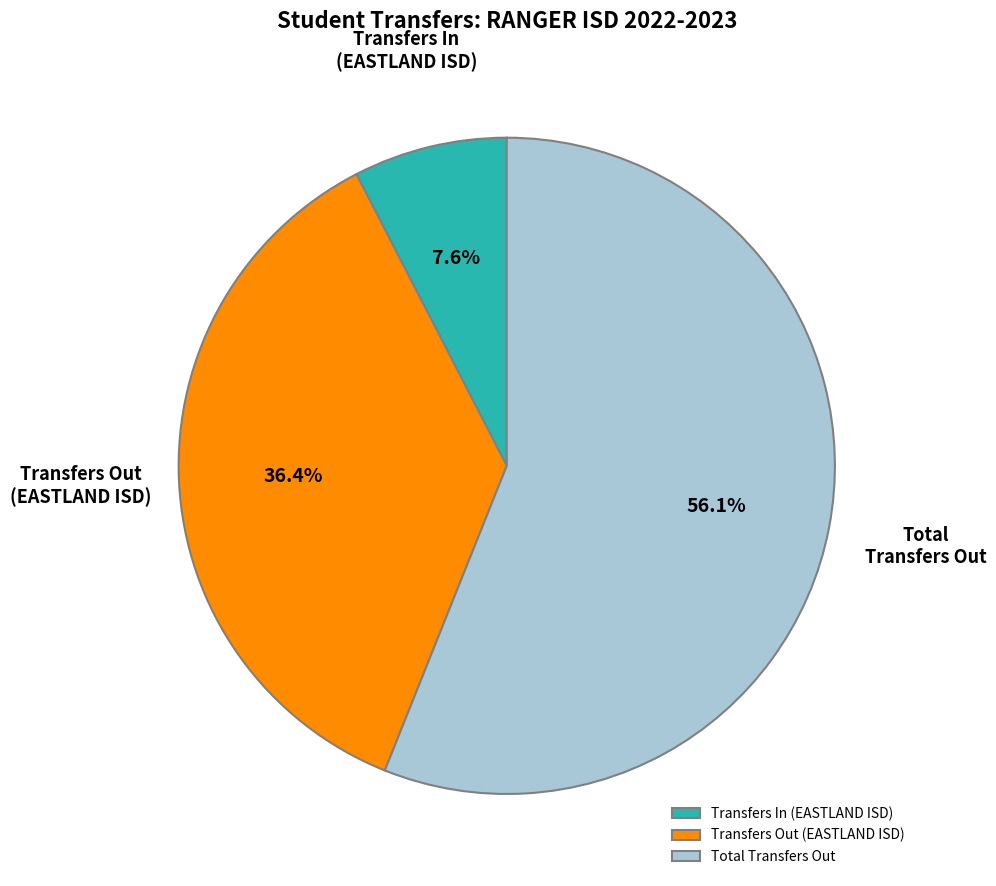

Combined, do Transfers Out (EASTLAND ISD) and Total Transfers Out account for over 50%?

Yes